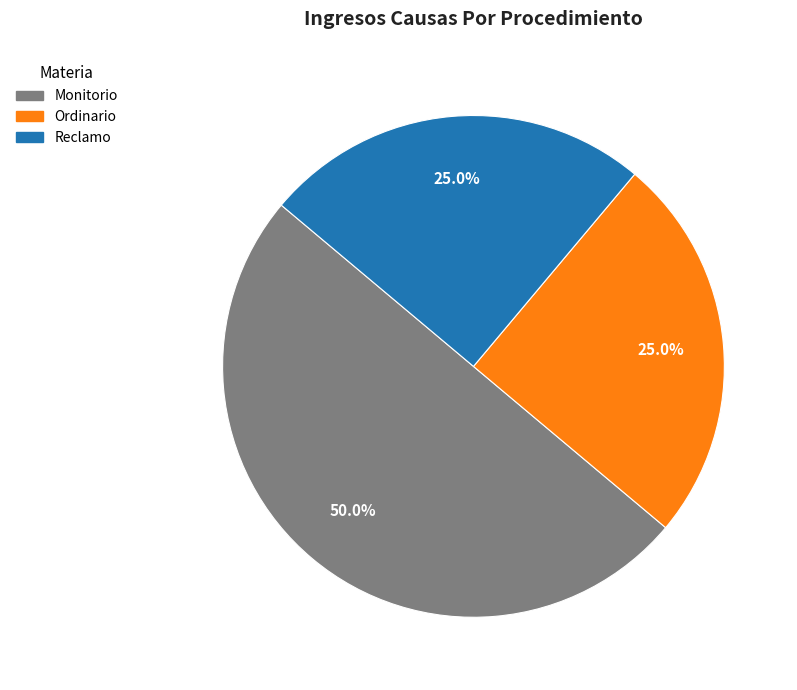

Combined, do Reclamo and Monitorio account for over 50%?

Yes